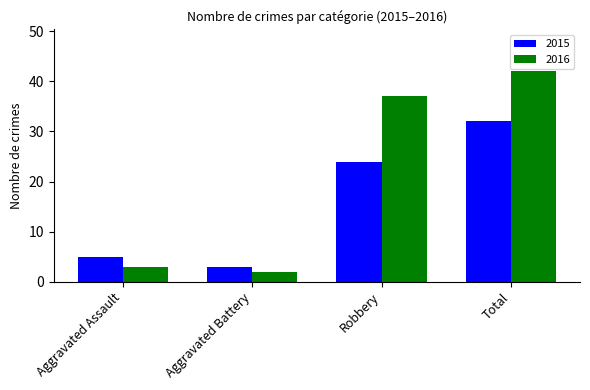

True or false: 2016 has a value of 2 at Aggravated Battery.

True